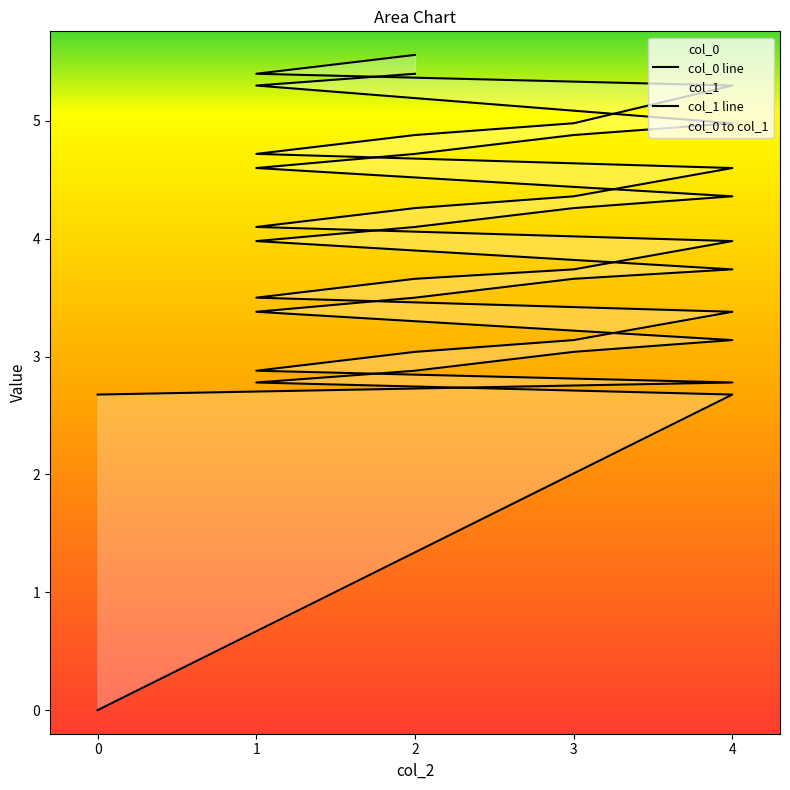

What is the highest value of the col_0 series?

5.4